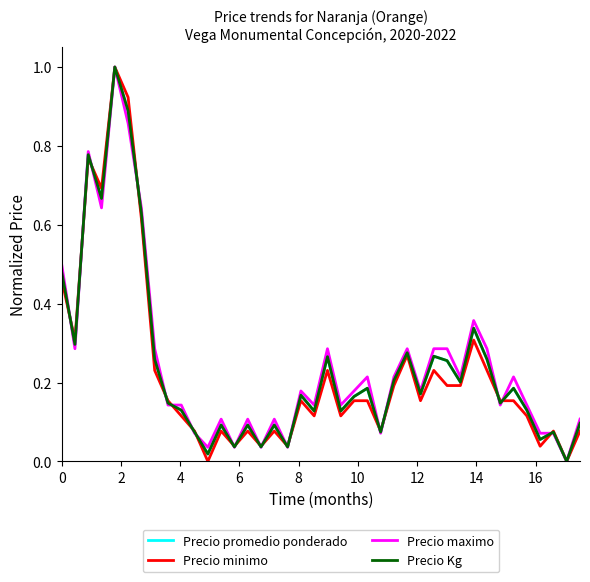

What is the greatest value displayed?

1.0